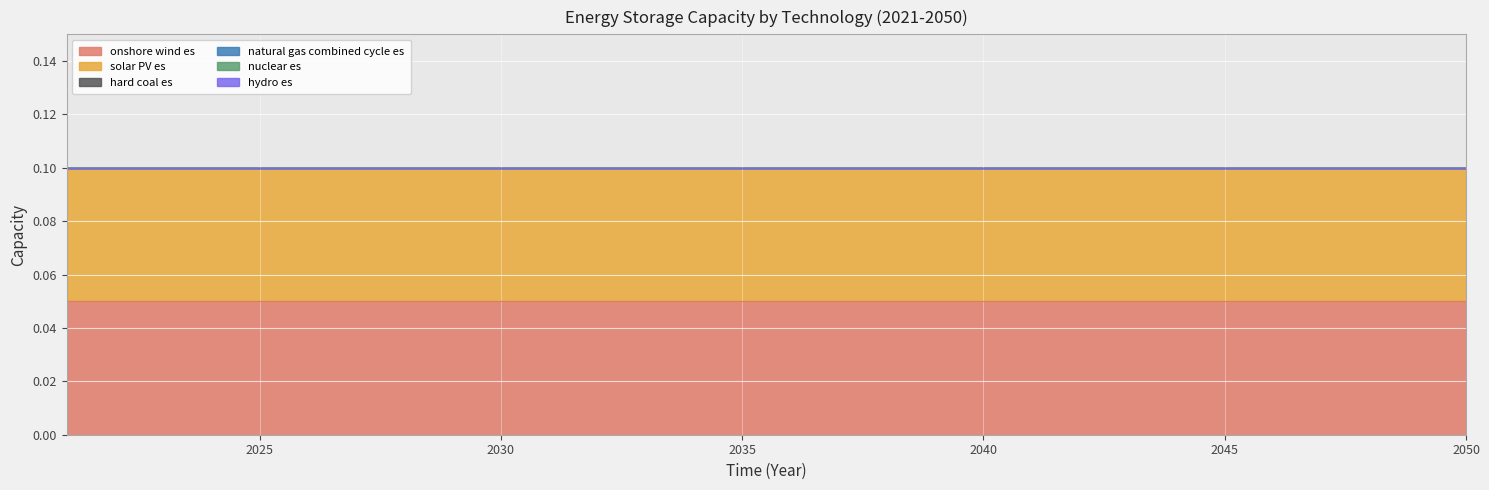

The hydro es series shows 0.0 at 2047. True or false?

True